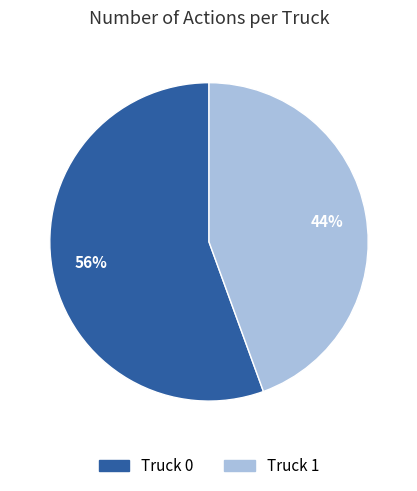

The Truck 0 slice represents 56% of the pie. True or false?

True